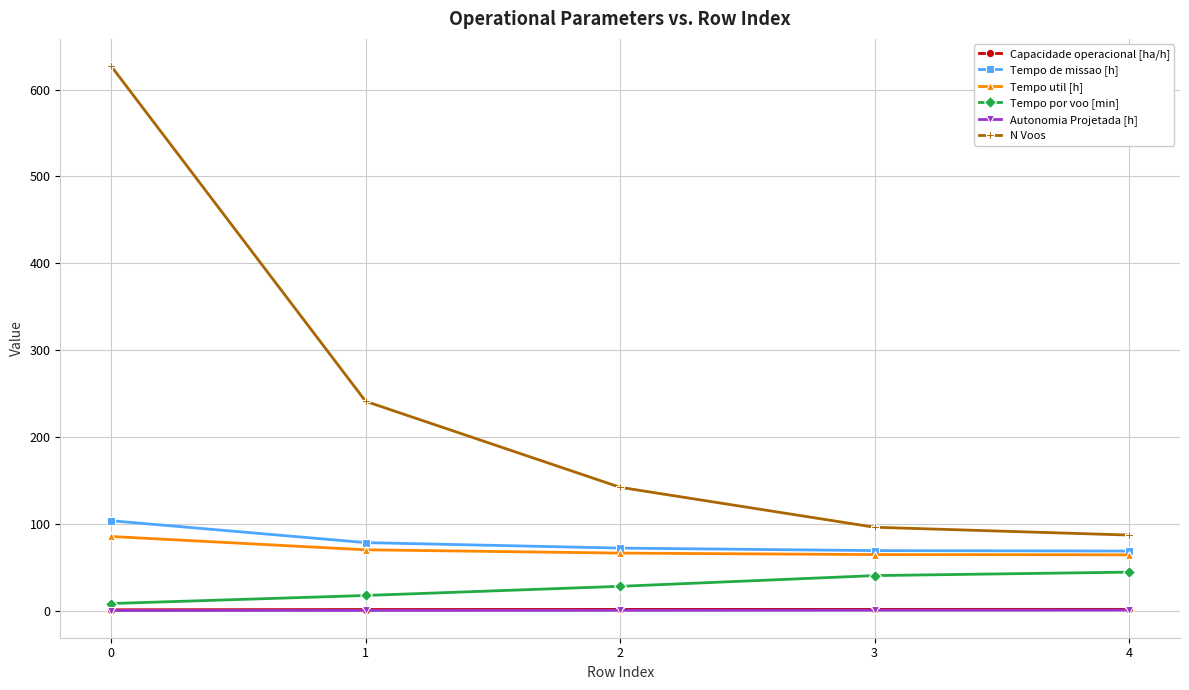

What is the total value across all series at 1?

408.3